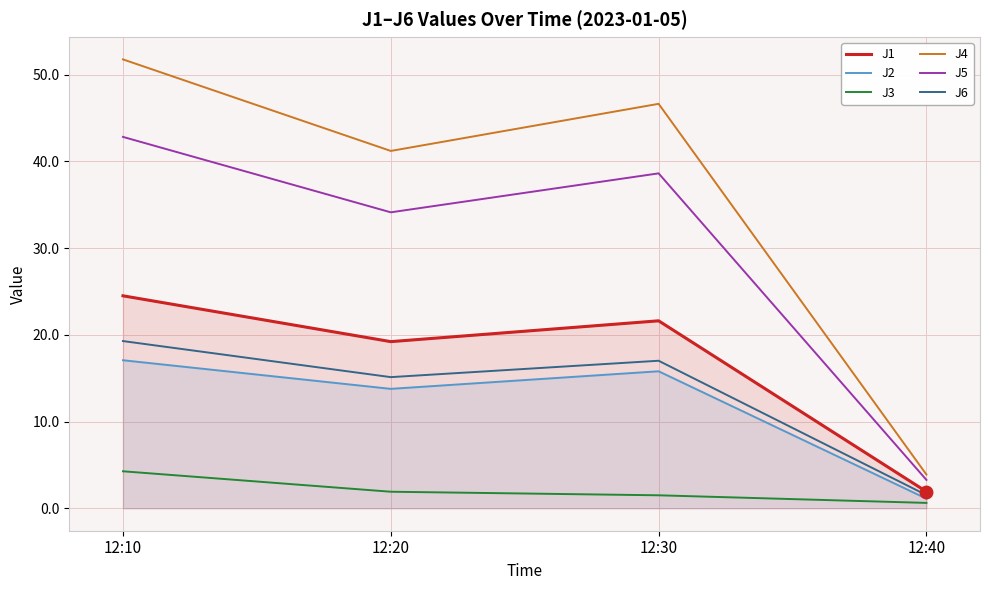

Reading right to left, what are all the values shown in this chart?

J1: 12:40=1.9	12:30=21.6	12:20=19.2	12:10=24.5
J2: 12:40=1.1	12:30=15.8	12:20=13.8	12:10=17.1
J3: 12:40=0.6	12:30=1.5	12:20=1.9	12:10=4.3
J4: 12:40=3.9	12:30=46.6	12:20=41.2	12:10=51.8
J5: 12:40=3.3	12:30=38.6	12:20=34.1	12:10=42.8
J6: 12:40=1.5	12:30=17.0	12:20=15.1	12:10=19.3